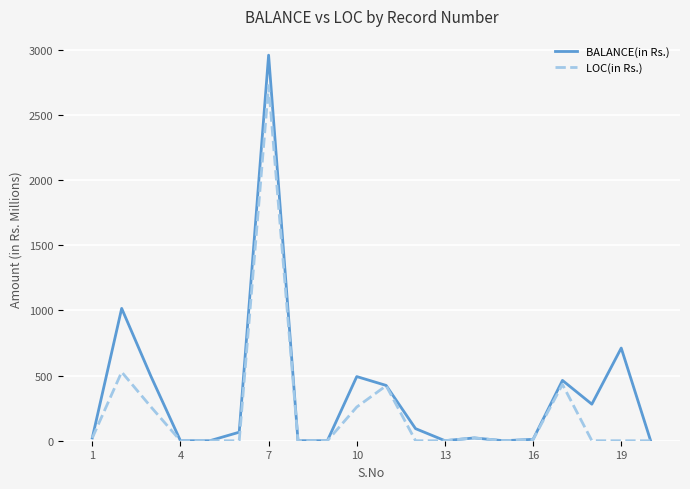

Which series has the largest range (max minus min)?

BALANCE(in Rs.)